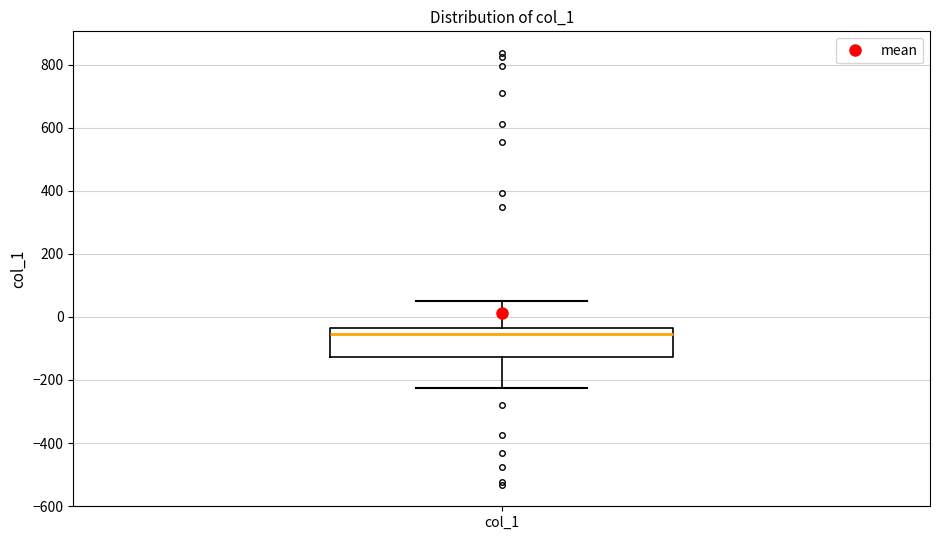

Transcribe this box plot: give where the median line is, the range the box spans, and where the two whiskers end, as read against the y-axis. The values are not printed on the chart, so give them approximately, as read against the axis.

median -60, box -120 to -40, whiskers -220 to 40